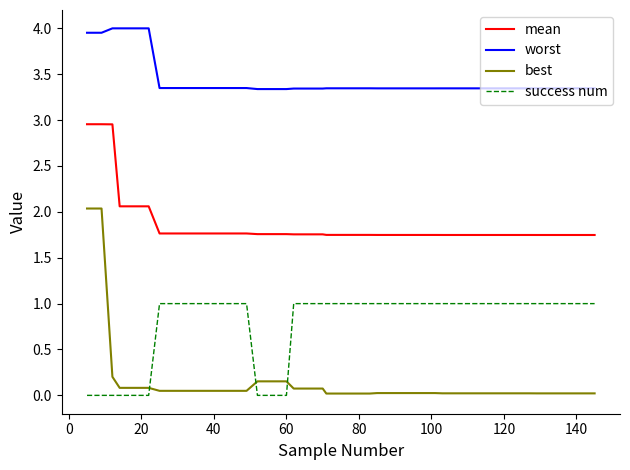

Rank the series by their average value, from lowest to highest.

best, success num, mean, worst